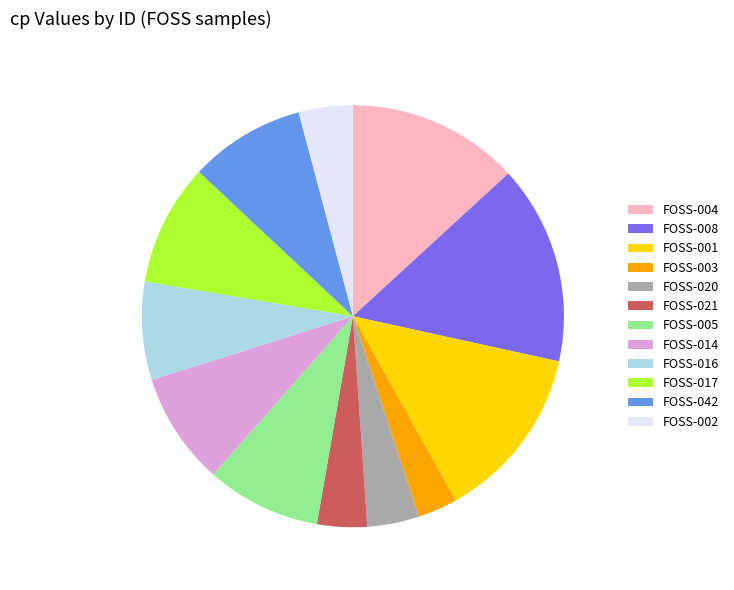

Is the sum of FOSS-020 and FOSS-017 greater than half?

No